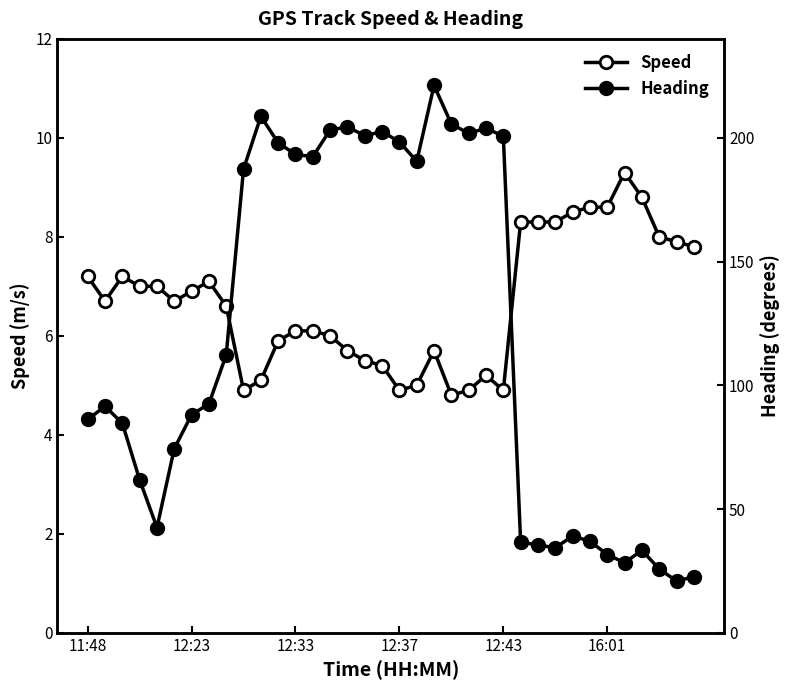

The value of Speed at 8 is 2.7. True or false?

False